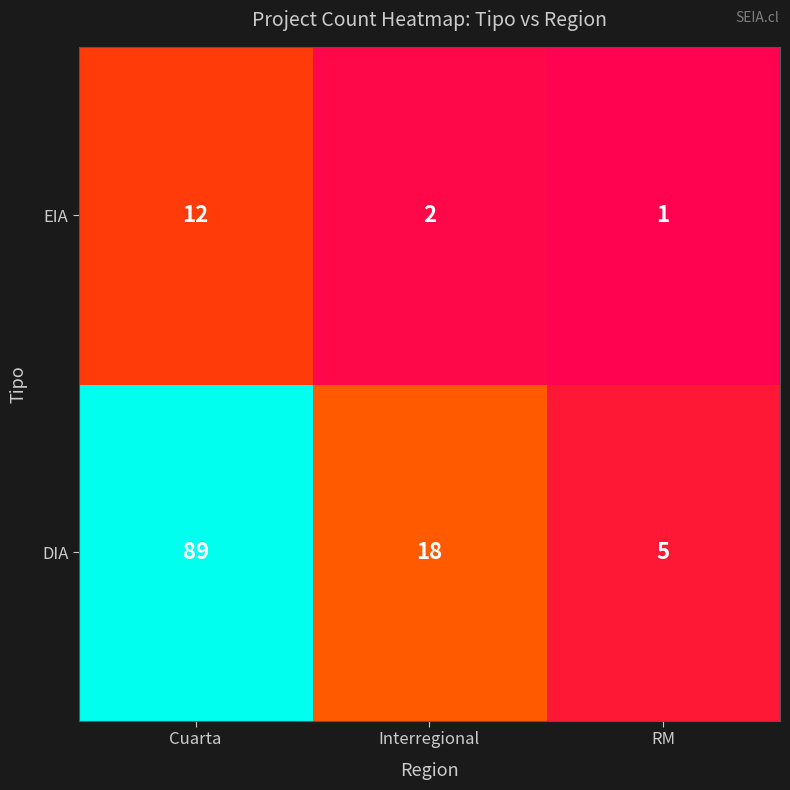

Which series has the widest spread of values?

DIA